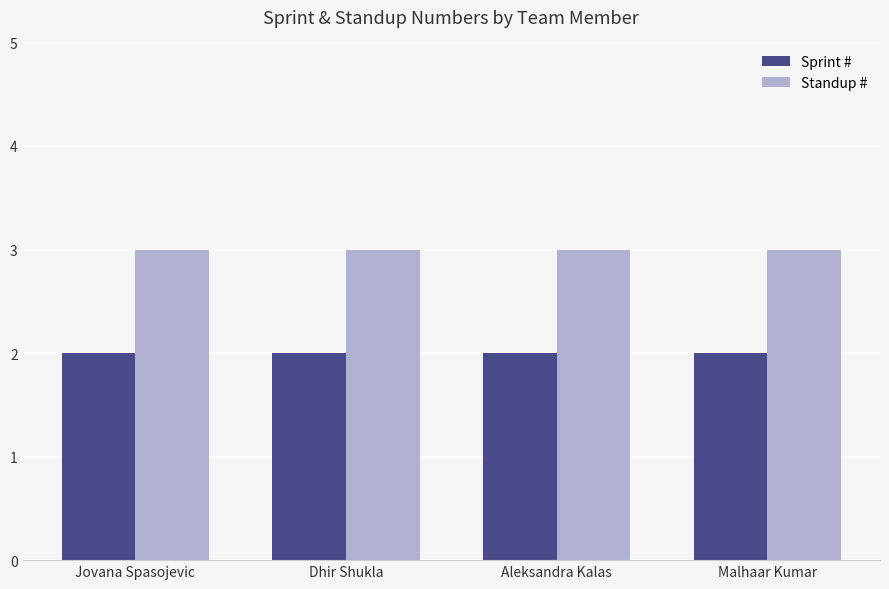

The Standup # series shows 4 at Dhir Shukla. True or false?

False